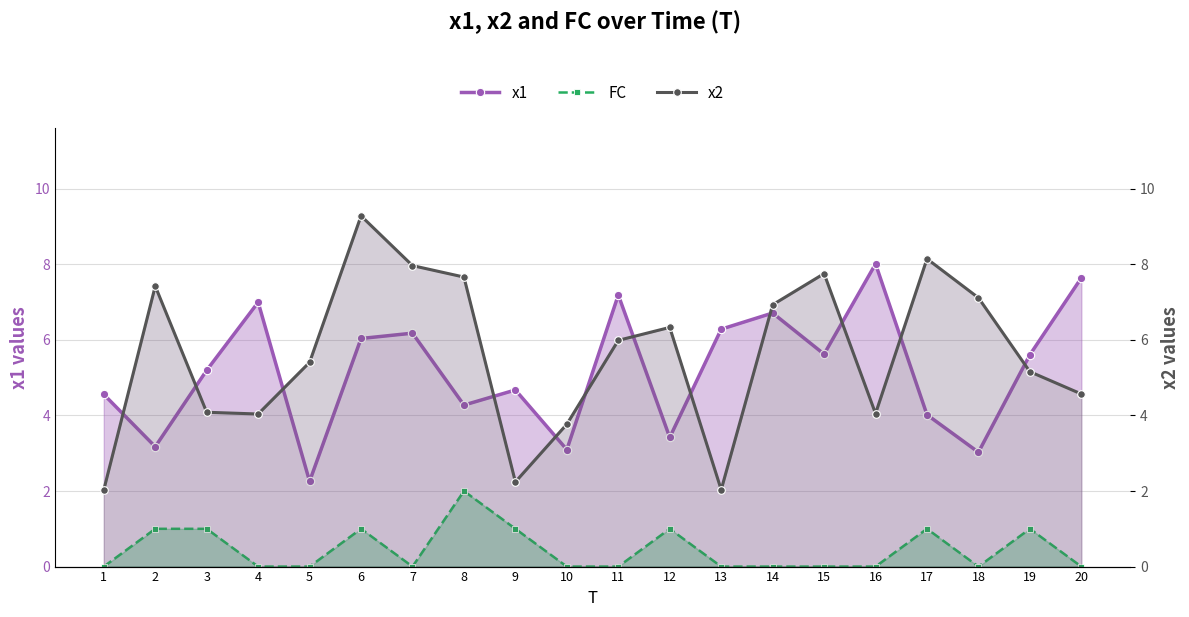

List the labels in order of FC value, smallest first.

1, 4, 5, 7, 10, 11, 13, 14, 15, 16, 18, 20, 2, 3, 6, 9, 12, 17, 19, 8